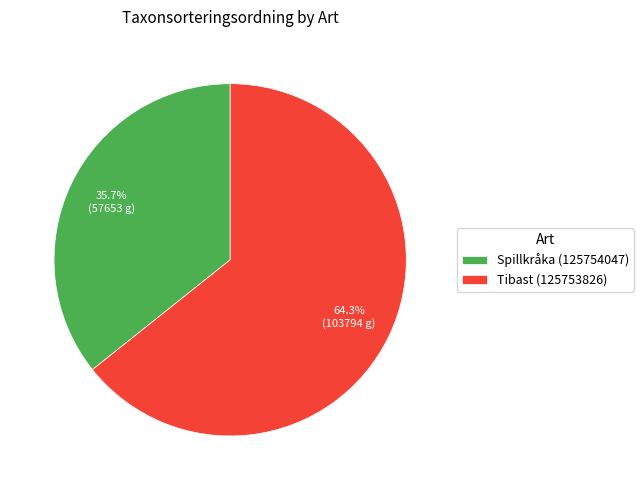

What is the ratio of the value at Tibast (125753826) to the value at Spillkråka (125754047)?

1.8